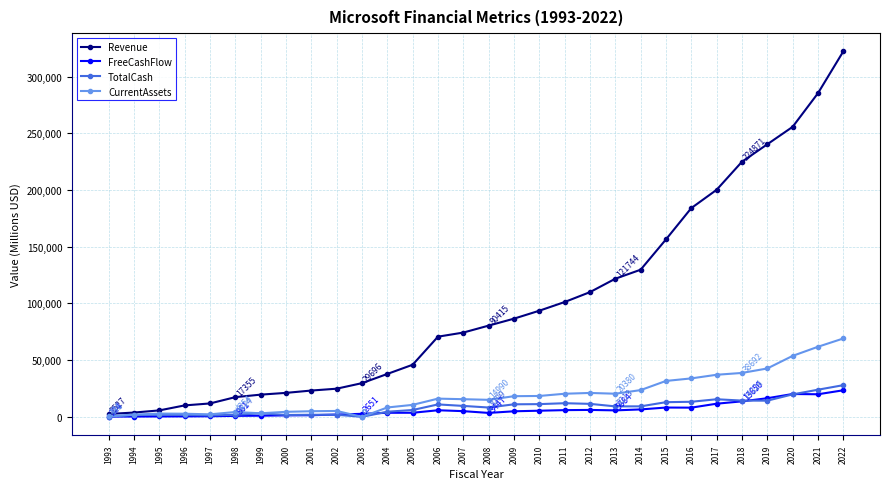

Which series has the largest total across all categories?

Revenue